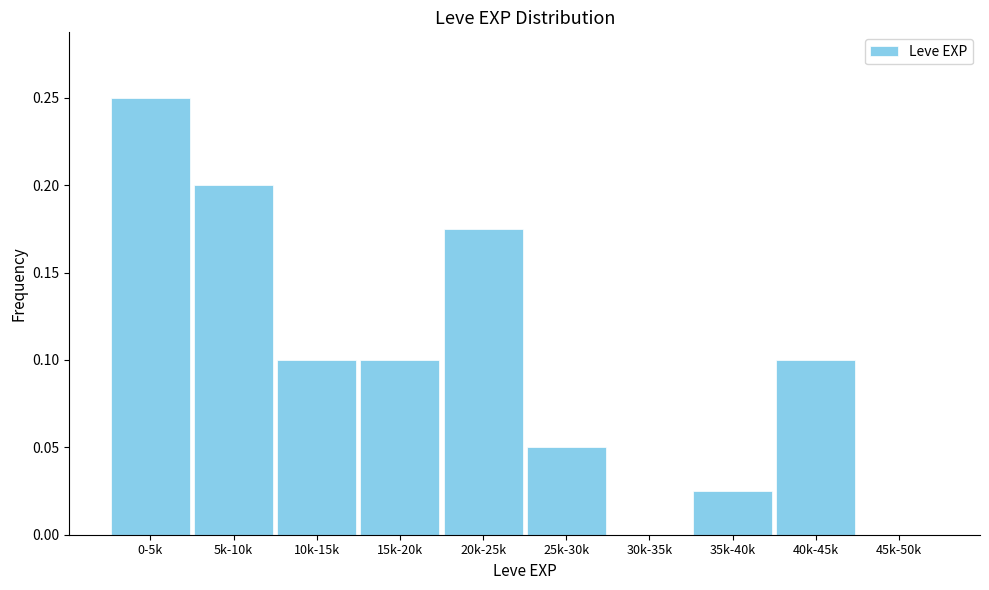

Which has a higher value, 15k-20k or 20k-25k?

20k-25k